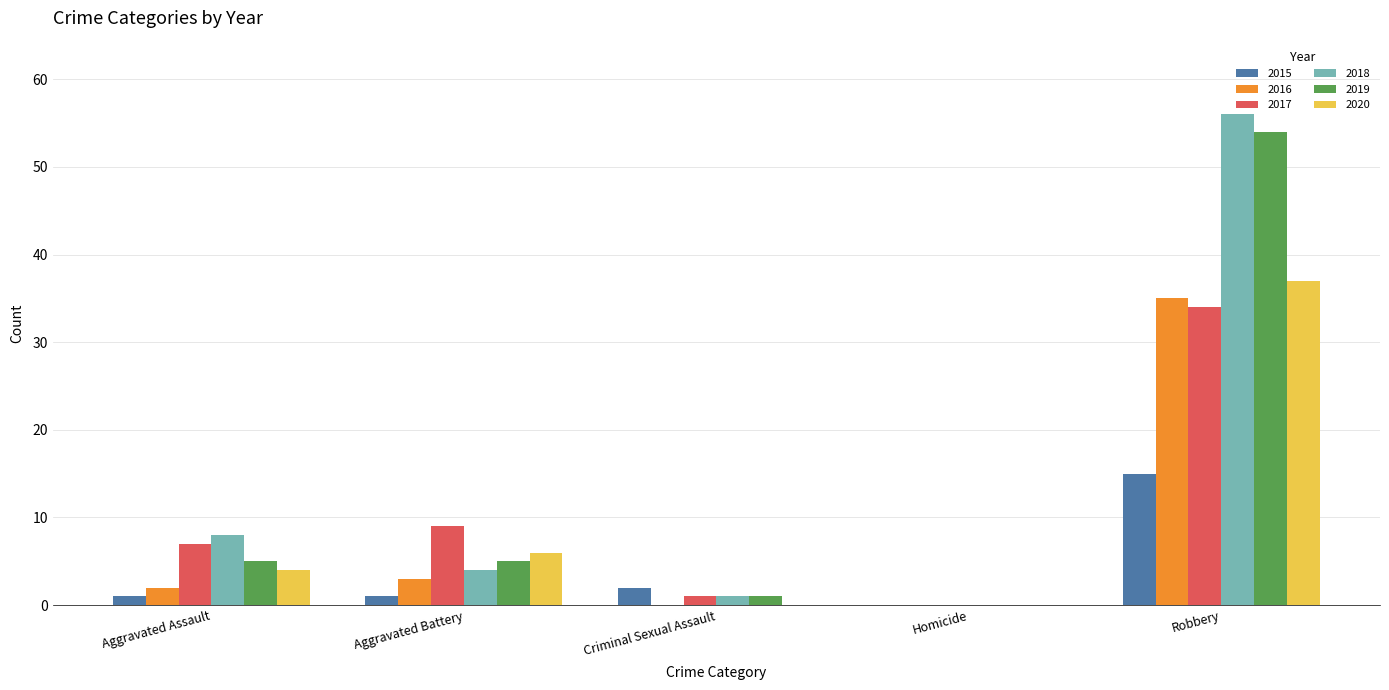

What is the maximum value for 2019?

54